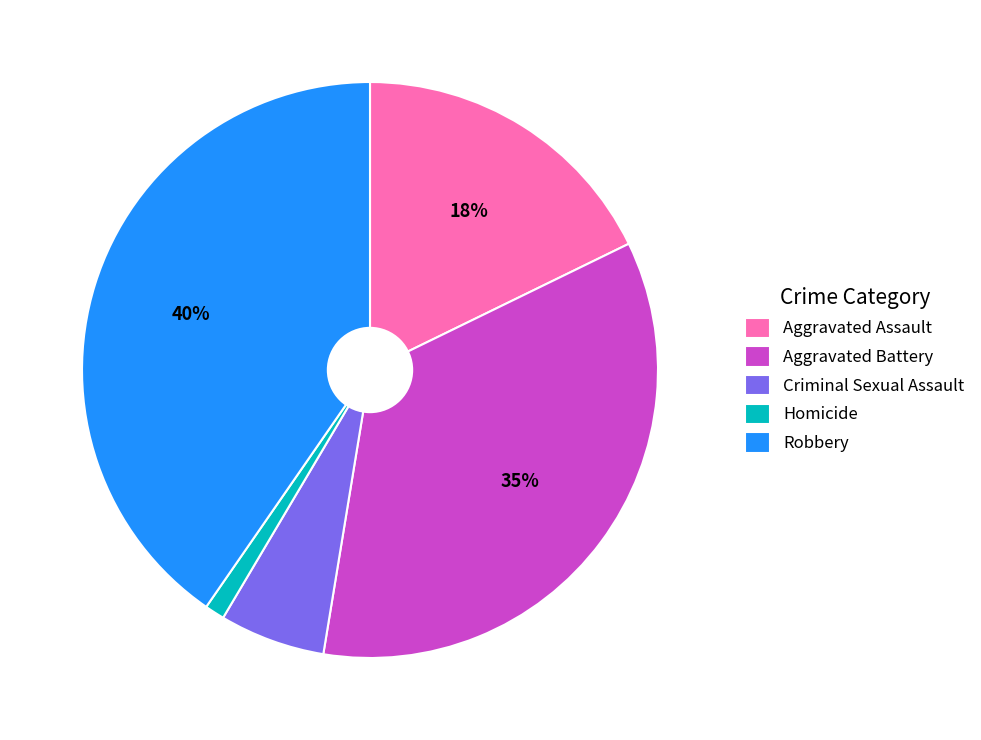

Rank the categories by value from highest to lowest.

Robbery, Aggravated Battery, Aggravated Assault, Criminal Sexual Assault, Homicide